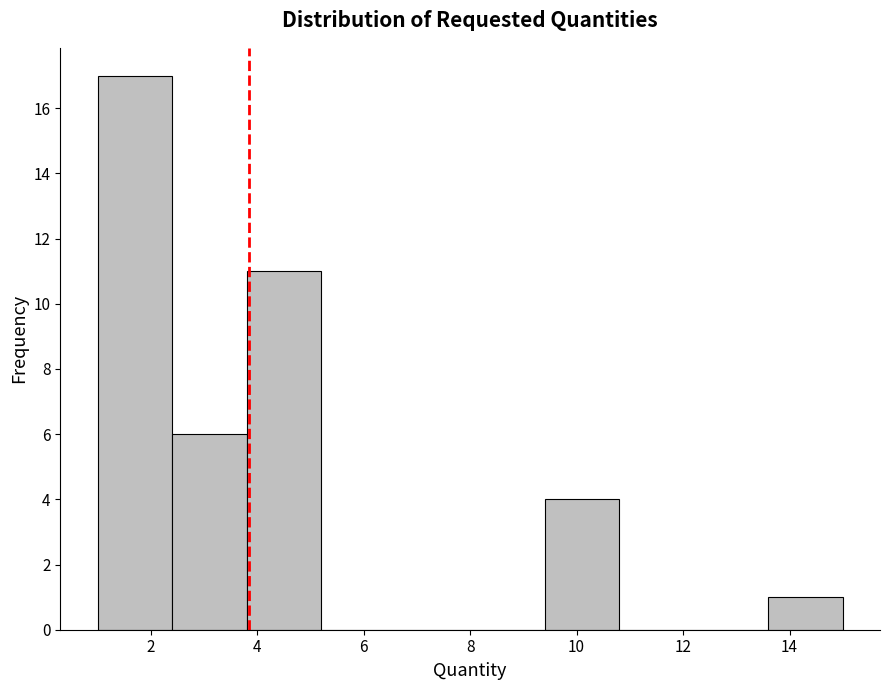

Which range on the x-axis has the tallest bar?

1.0 to 2.4